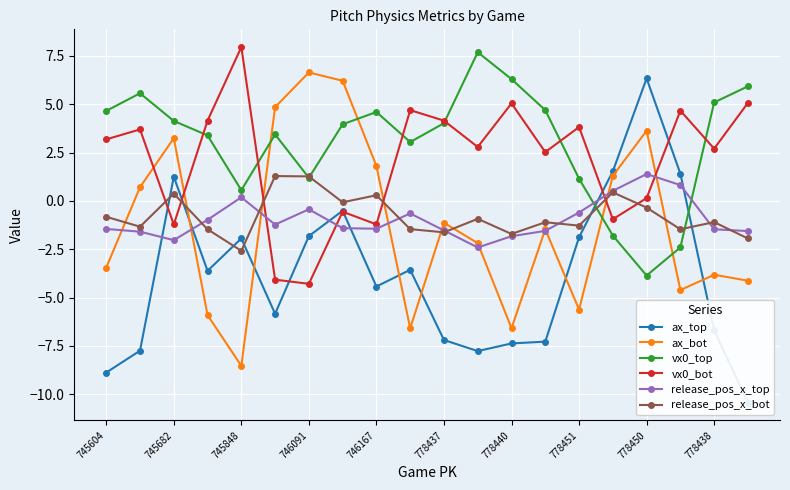

True or false: vx0_top has more than 0 points higher than both neighbors.

True